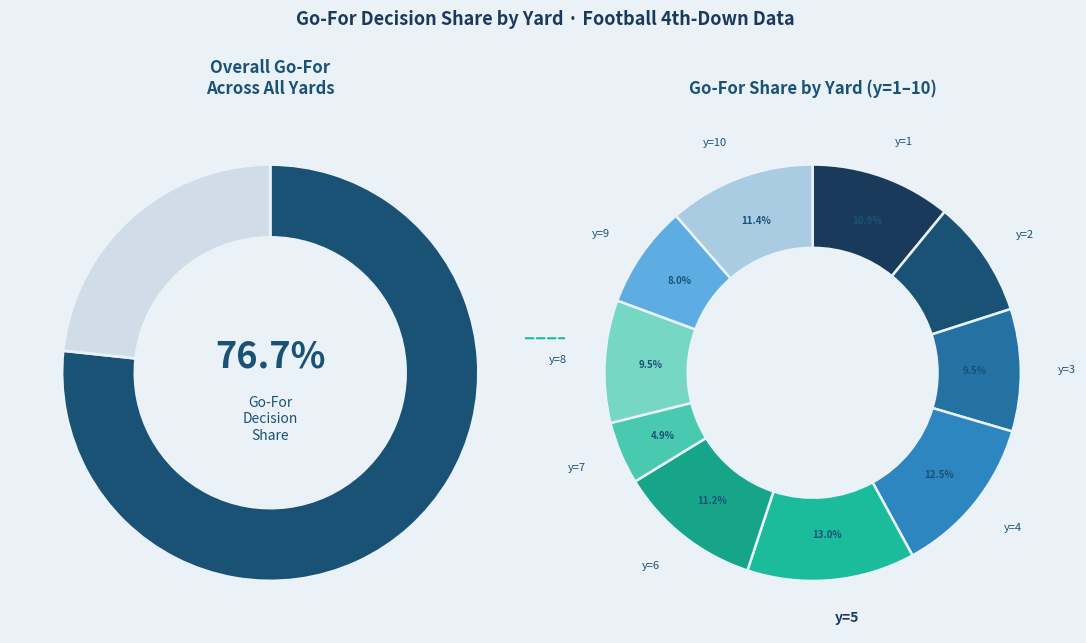

What is the smallest slice in the pie chart?

y=7